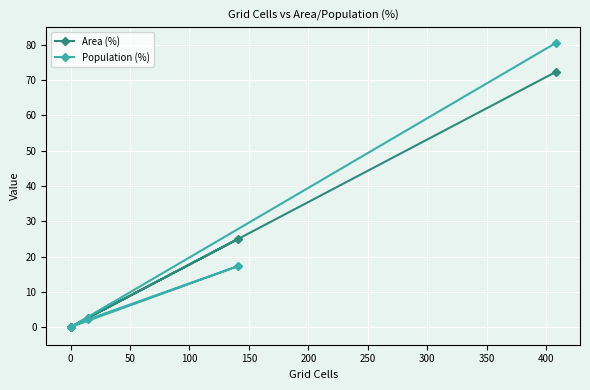

How many lines are shown in the chart?

2